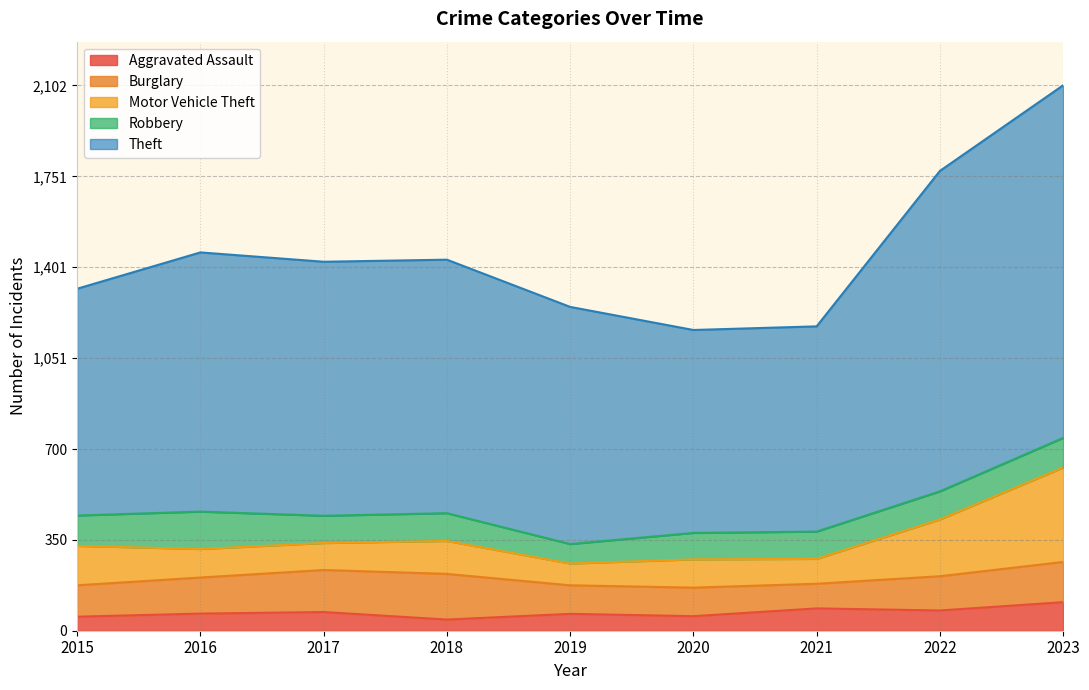

What is the difference between the highest and lowest values at 2017?

907